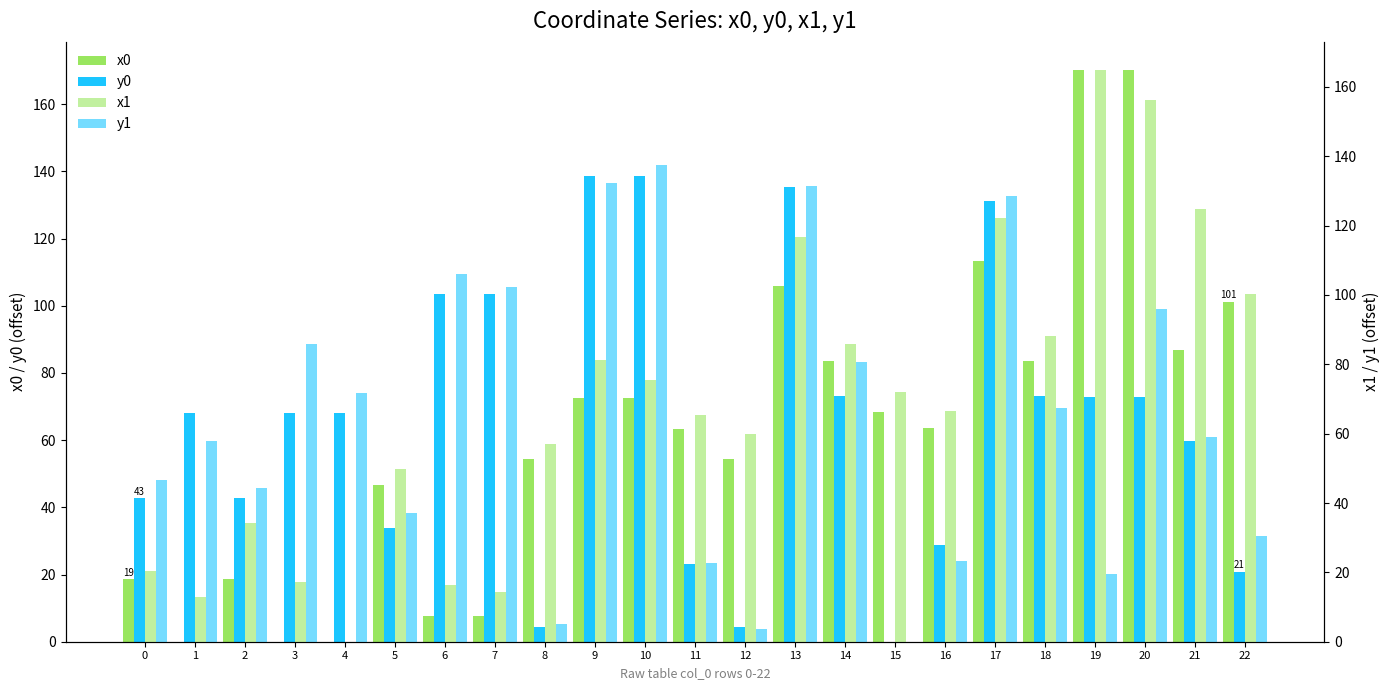

What are all the series names shown in the legend?

x0, y0, x1, y1